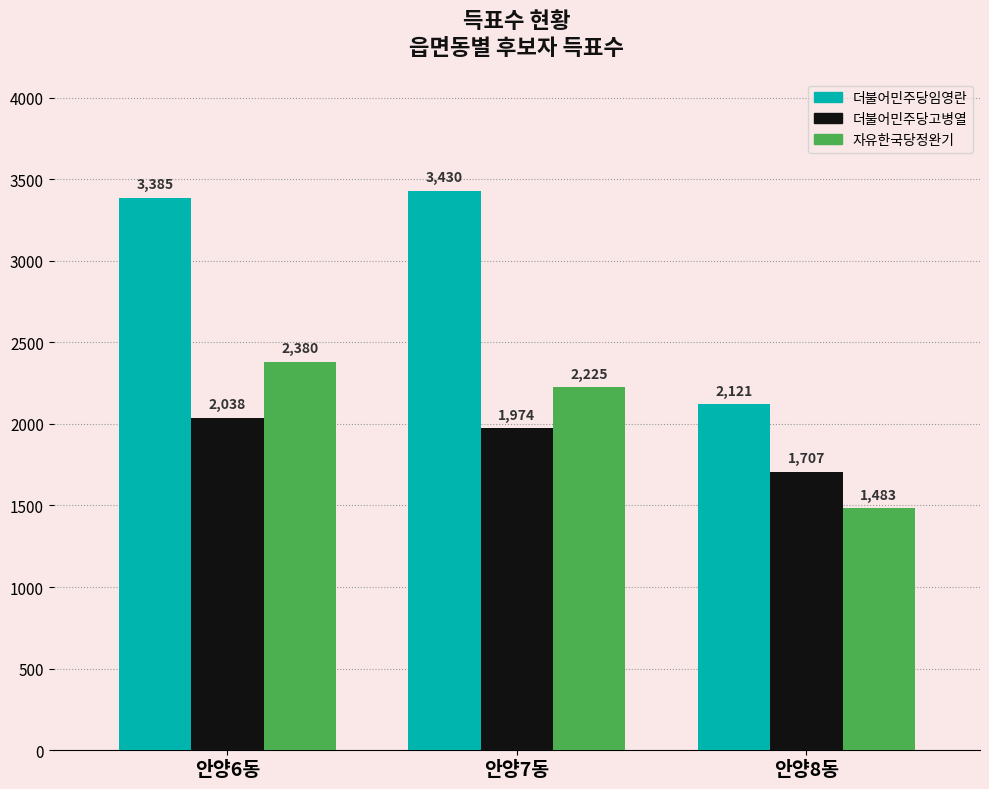

What are all the series names shown in the legend?

더불어민주당임영란, 더불어민주당고병열, 자유한국당정완기